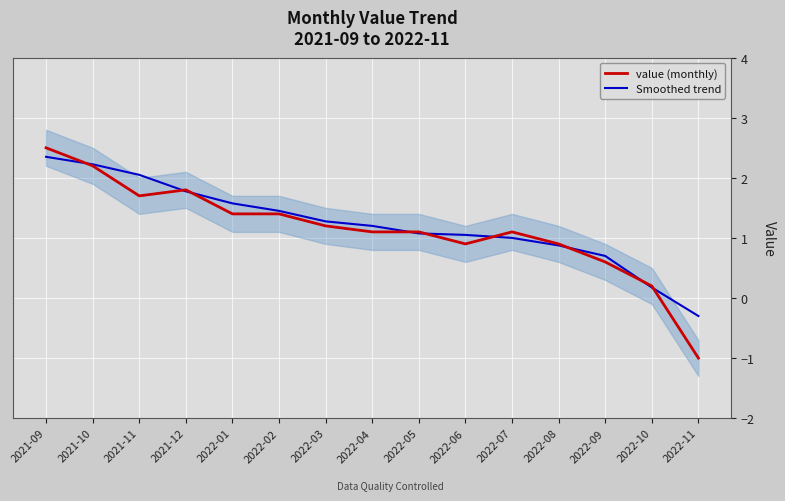

List the series in order of their peak value, lowest first.

Smoothed trend, value (monthly)